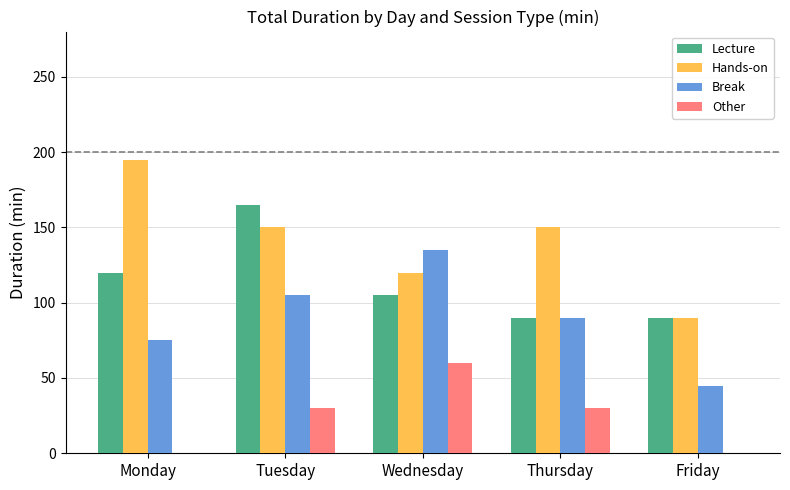

What are all the series names shown in the legend?

Lecture, Hands-on, Break, Other